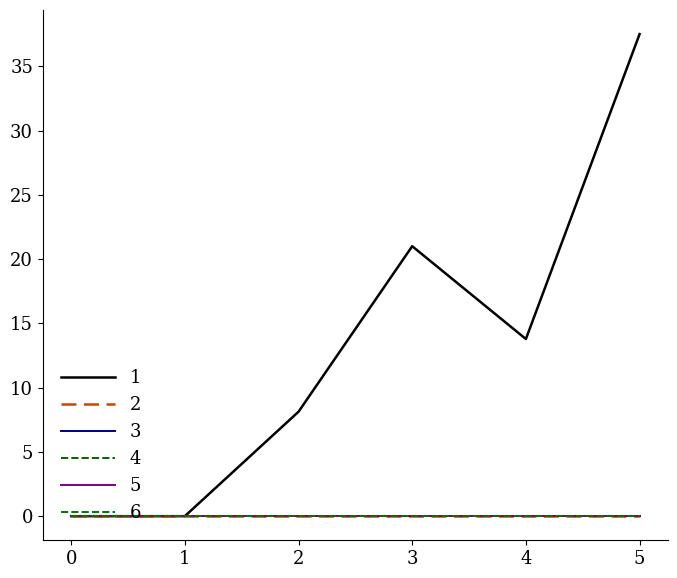

At 2, list the series in order from largest to smallest.

1, 2, 3, 4, 5, 6